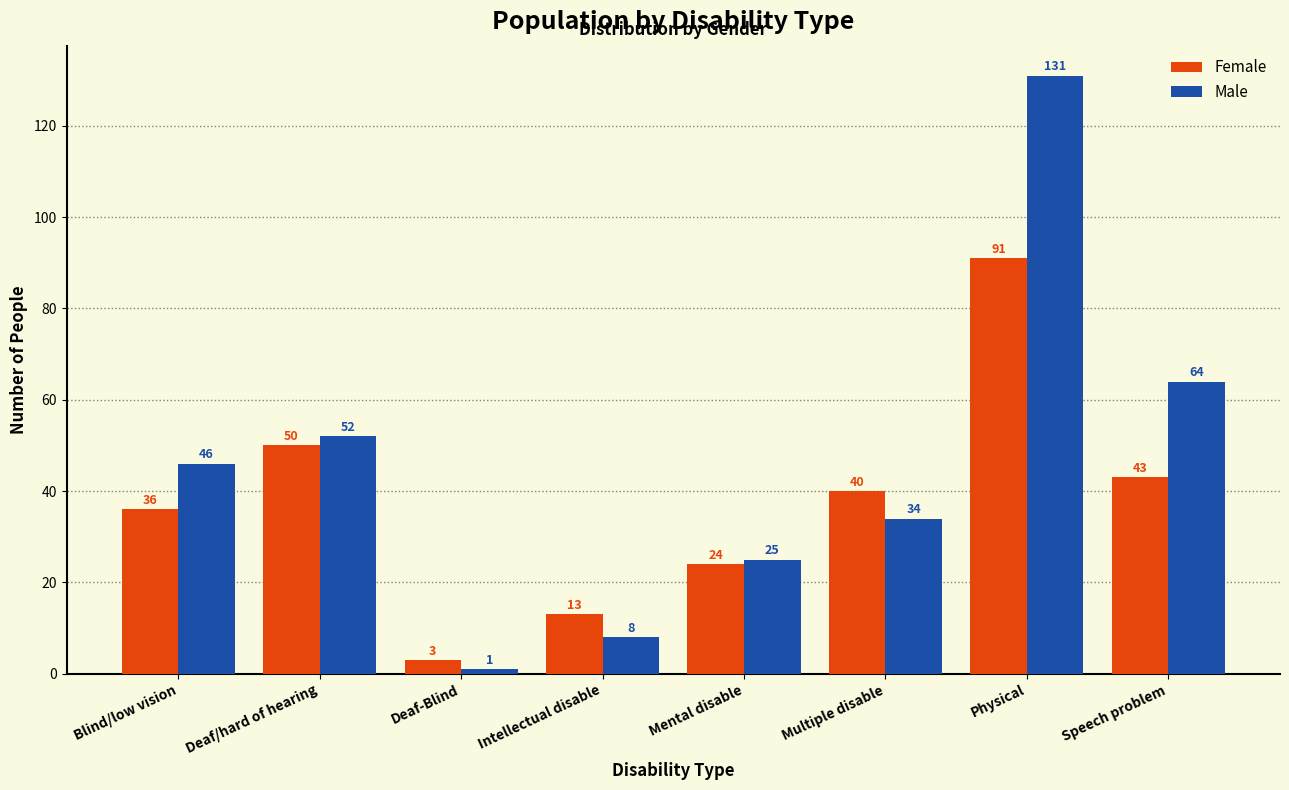

Reading left to right, extract all data points from this chart.

Female: Blind/low vision=36	Deaf/hard of hearing=50	Deaf-Blind=3	Intellectual disable=13	Mental disable=24	Multiple disable=40	Physical=91	Speech problem=43
Male: Blind/low vision=46	Deaf/hard of hearing=52	Deaf-Blind=1	Intellectual disable=8	Mental disable=25	Multiple disable=34	Physical=131	Speech problem=64